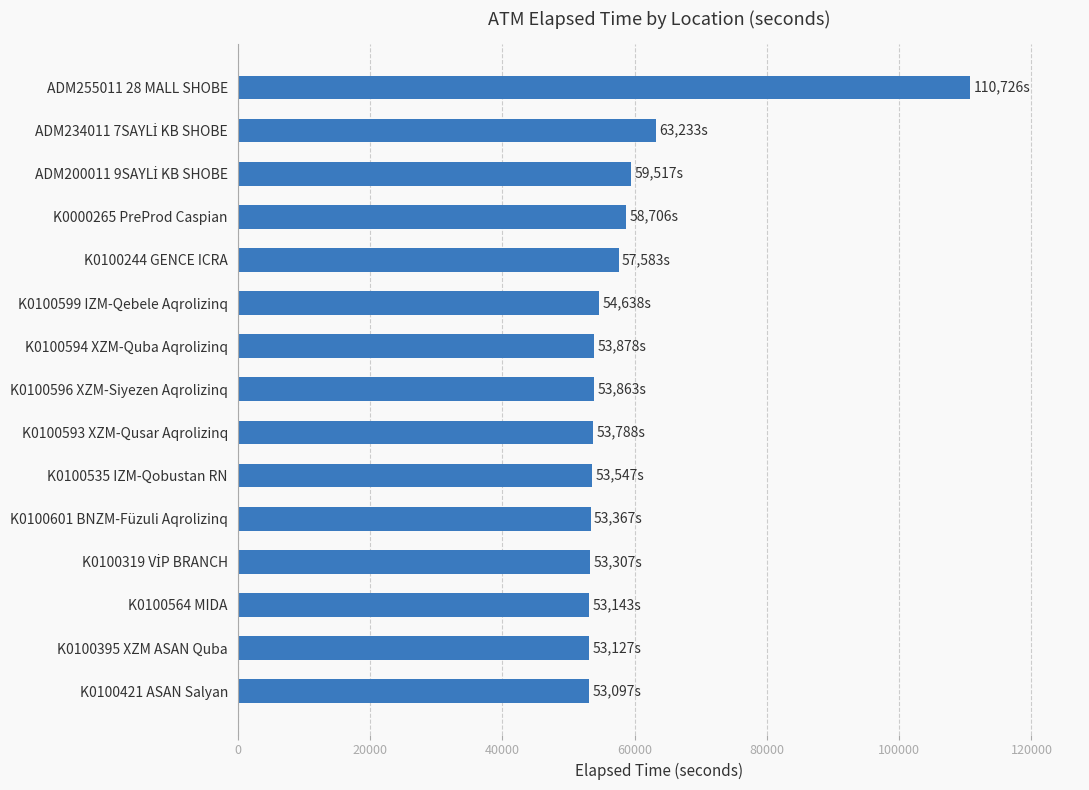

What value does the data have at K0100564 MIDA?

53143